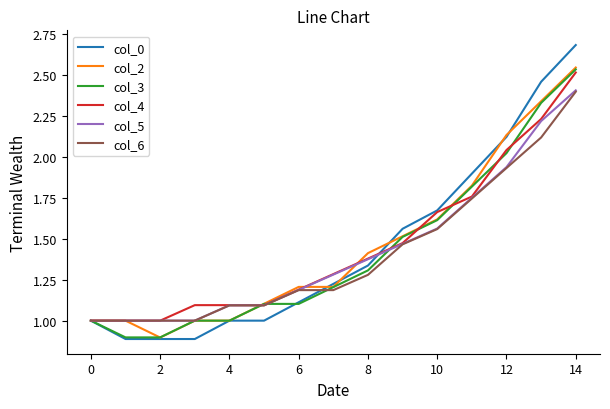

Which series has the largest range (max minus min)?

col_0